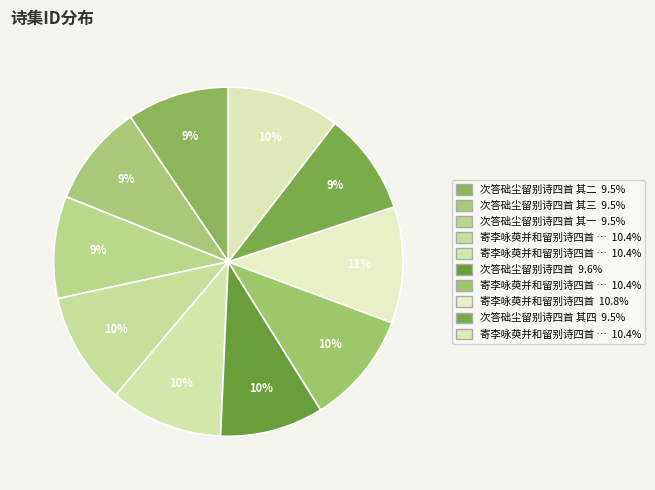

Does any single category account for the majority?

No